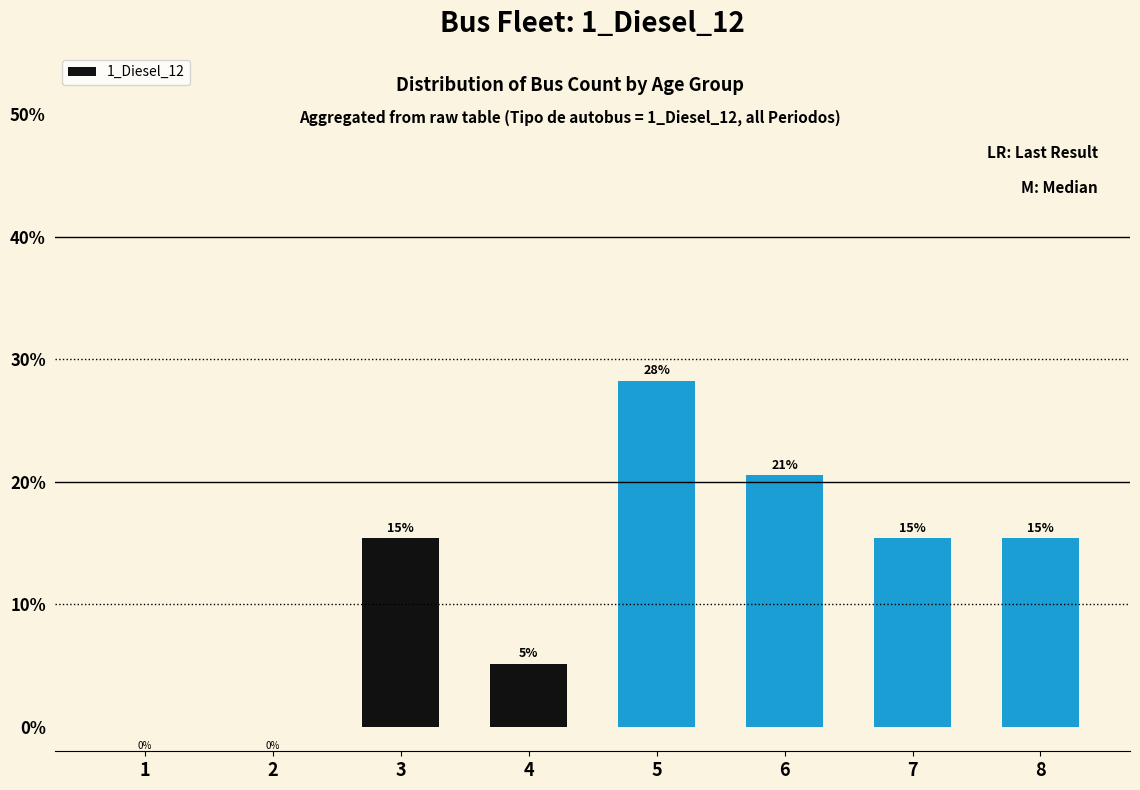

Count the number of data series in this chart.

1